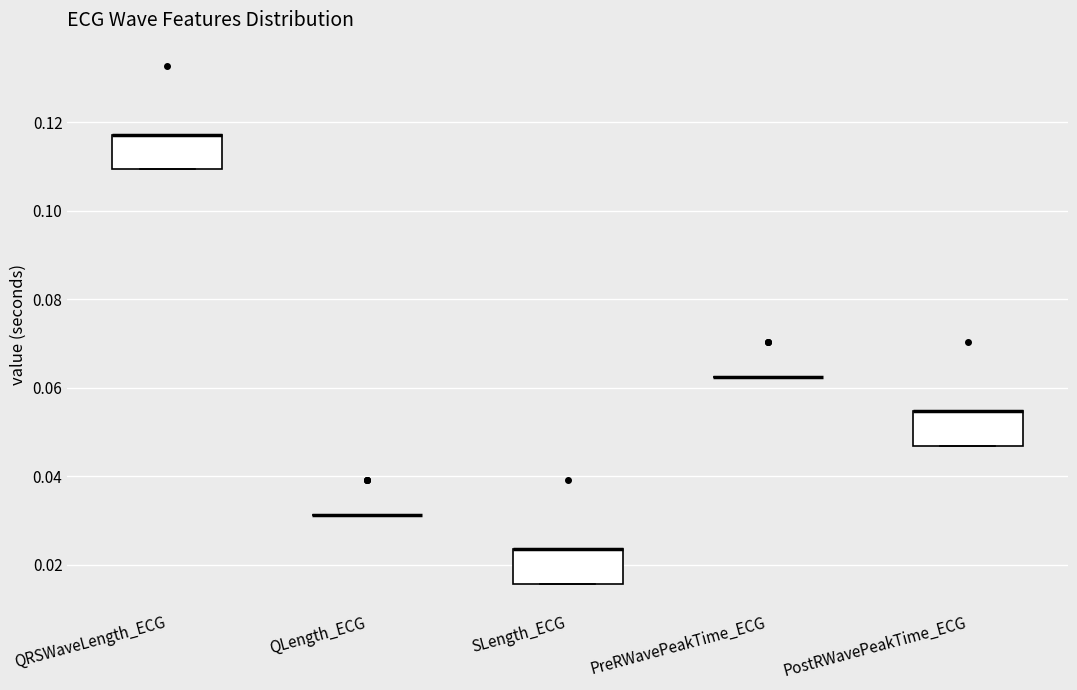

Reading left to right, transcribe this box plot: for each box, give where its median line is, the range the box spans, and where its two whiskers end, as read against the y-axis. The values are not printed on the chart, so give them approximately, as read against the axis.

QRSWaveLength_ECG: median 0.118 (drawn on the box's upper edge), box 0.110 to 0.118, whiskers 0.110 to 0.118
QLength_ECG: box collapsed to a line at 0.032, whiskers 0.032 to 0.032
SLength_ECG: median 0.024 (drawn on the box's upper edge), box 0.016 to 0.024, whiskers 0.016 to 0.024
PreRWavePeakTime_ECG: box collapsed to a line at 0.062, whiskers 0.062 to 0.062
PostRWavePeakTime_ECG: median 0.054 (drawn on the box's upper edge), box 0.046 to 0.054, whiskers 0.046 to 0.054